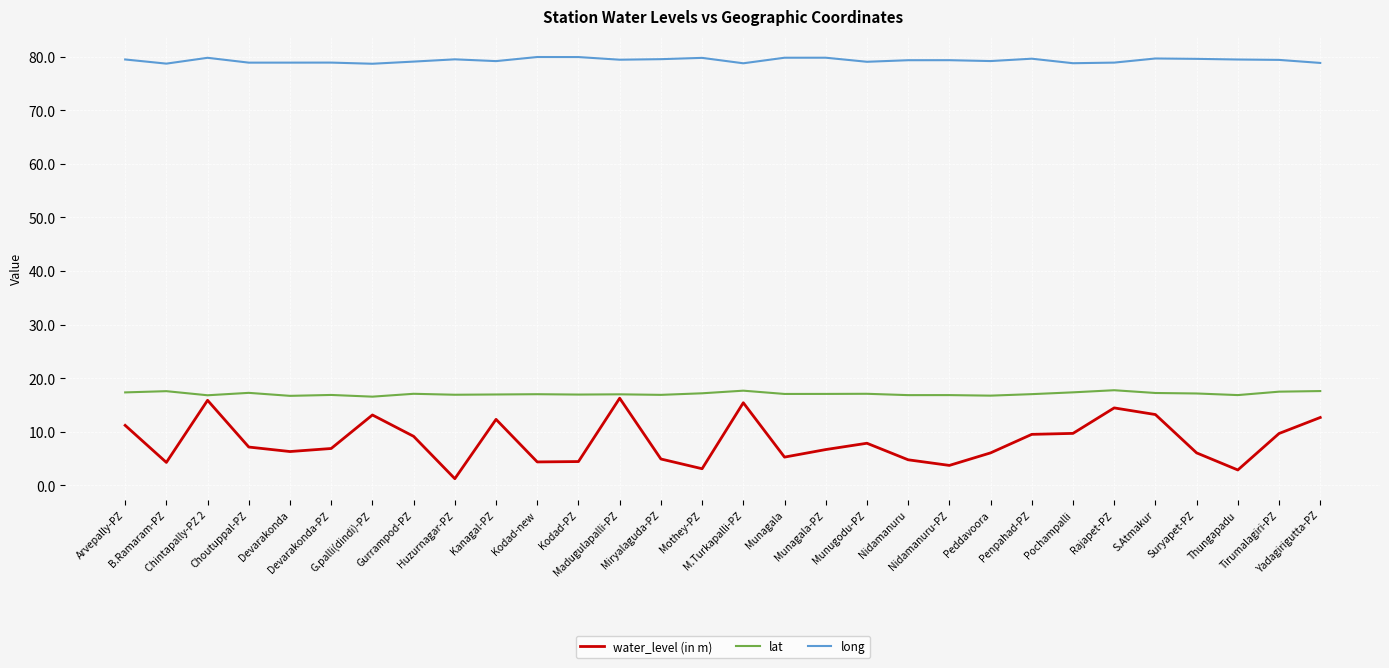

What is the difference between the long values at Choutuppal-PZ and B.Ramaram-PZ?

0.2